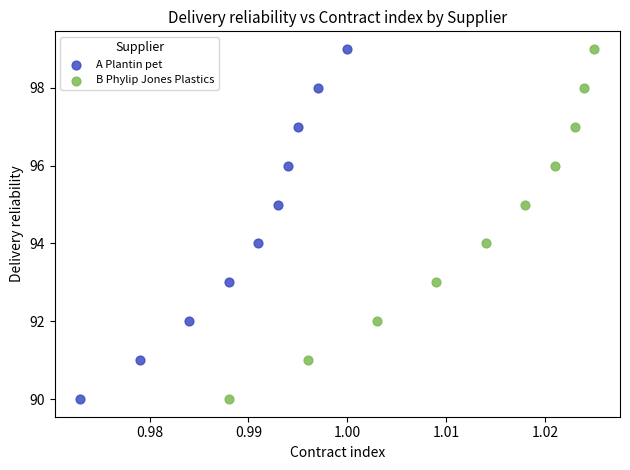

What are all the series names shown in the legend?

A Plantin pet, B Phylip Jones Plastics